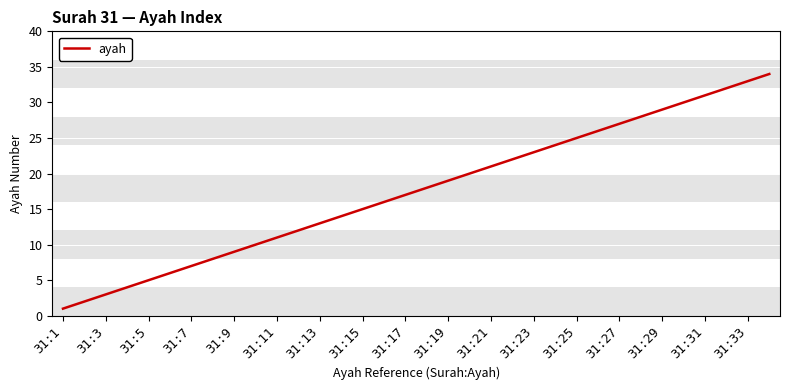

What is the difference between the maximum and minimum values?

33